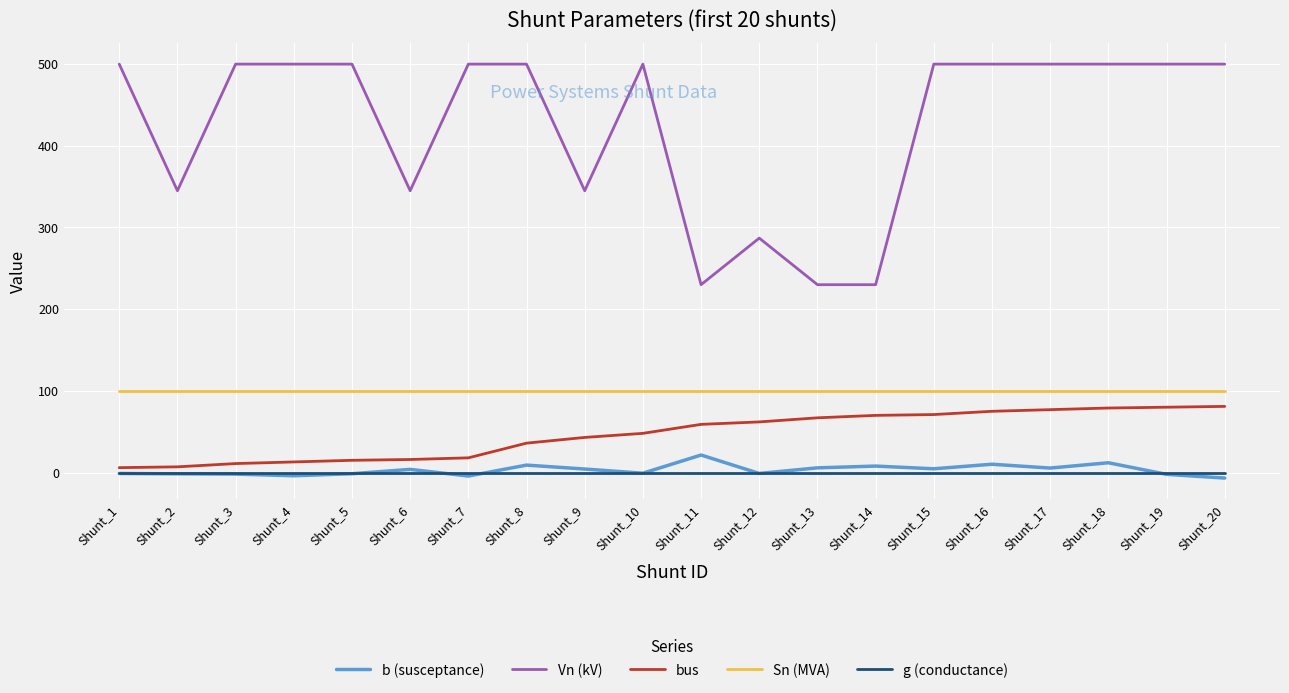

Which series has the largest total across all categories?

Vn (kV)